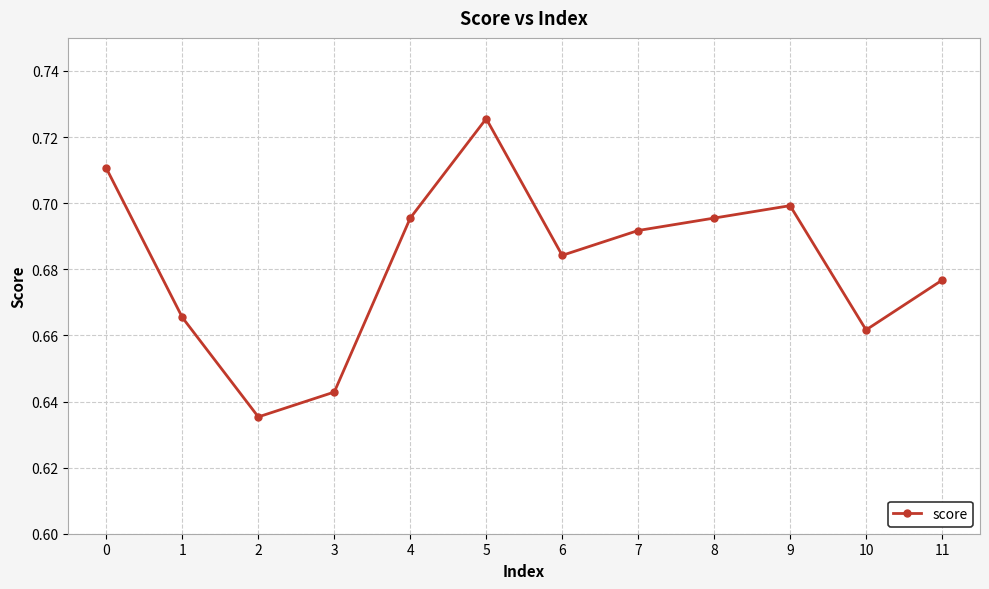

How many interior local valleys (lower than both neighbors) does the data have?

3